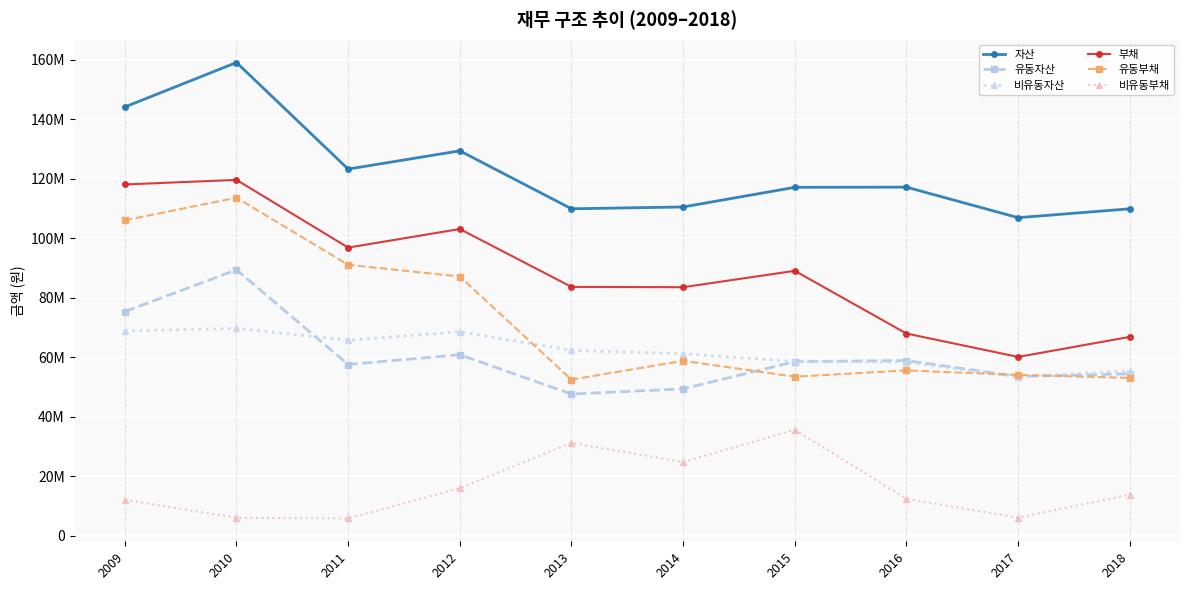

What is the smallest value displayed?

5767918